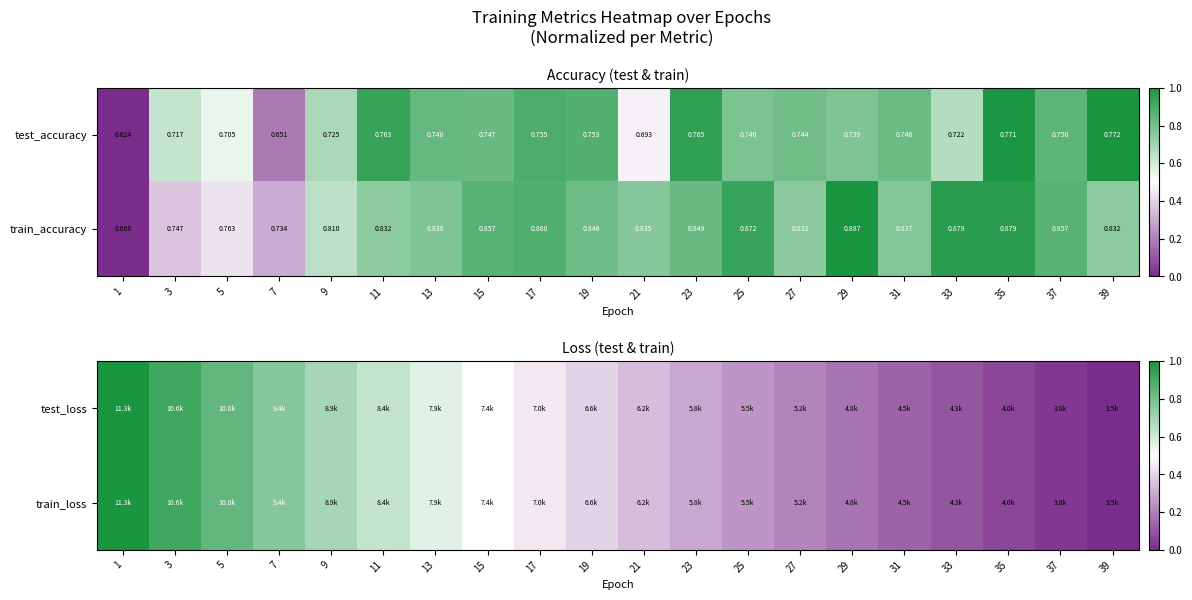

List the labels in order of test_loss value, largest first.

1, 3, 5, 7, 9, 11, 13, 15, 17, 19, 21, 23, 25, 27, 29, 31, 33, 35, 37, 39